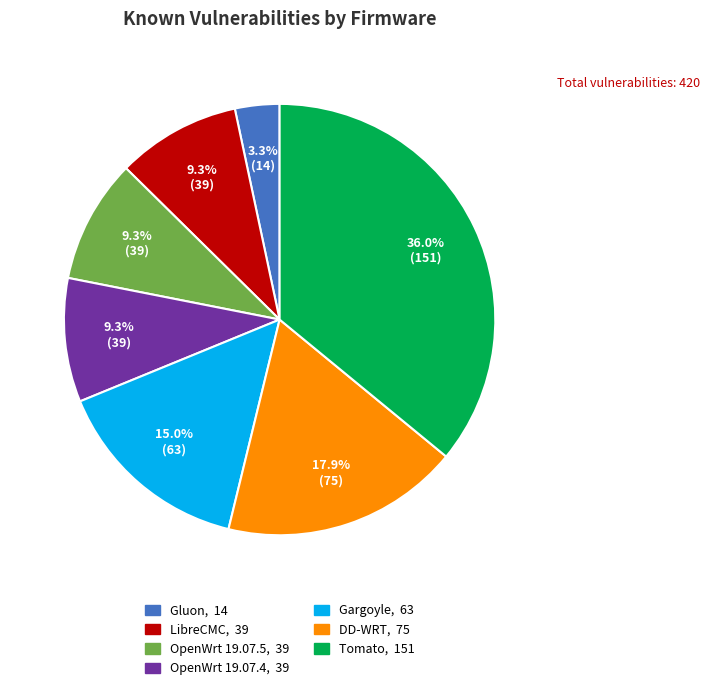

Which category has the smallest portion of the pie?

Gluon